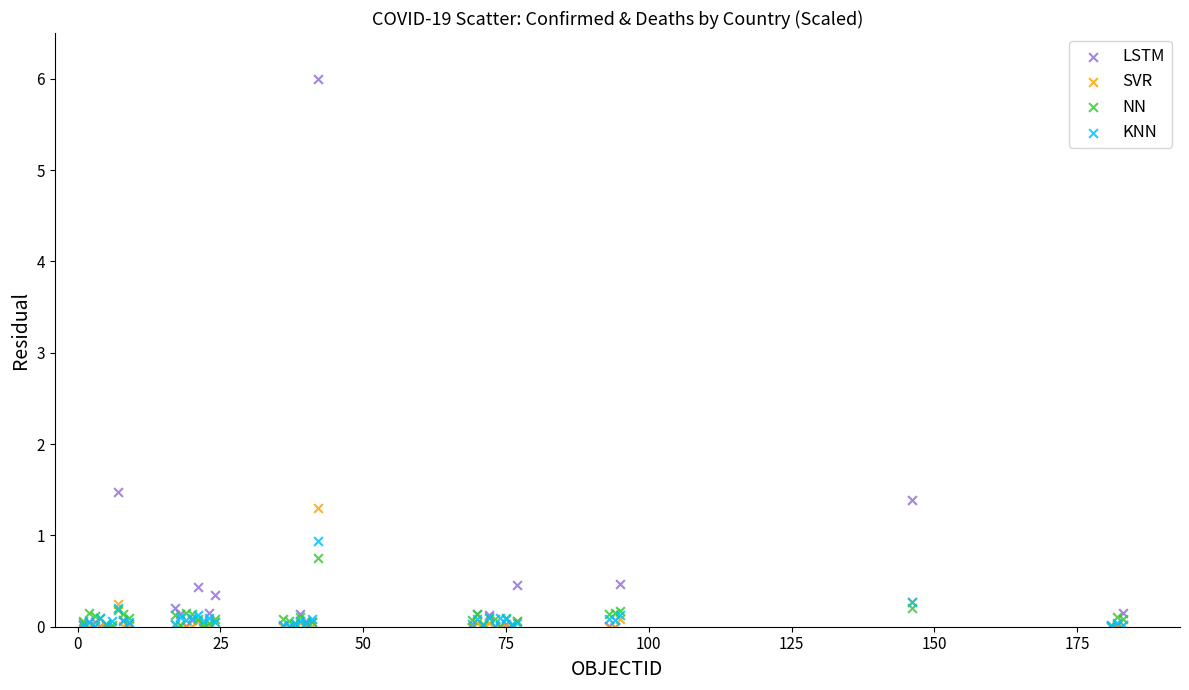

Across all series, what Y value is closest to 3?

1.5